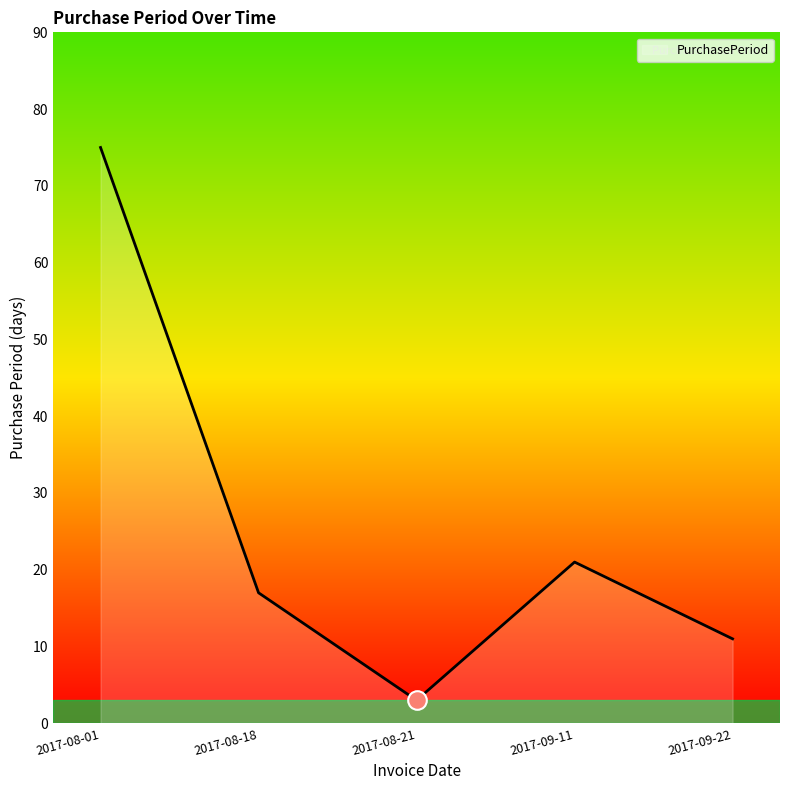

What is the change in value from 2017-08-01 to 2017-09-11?

-54